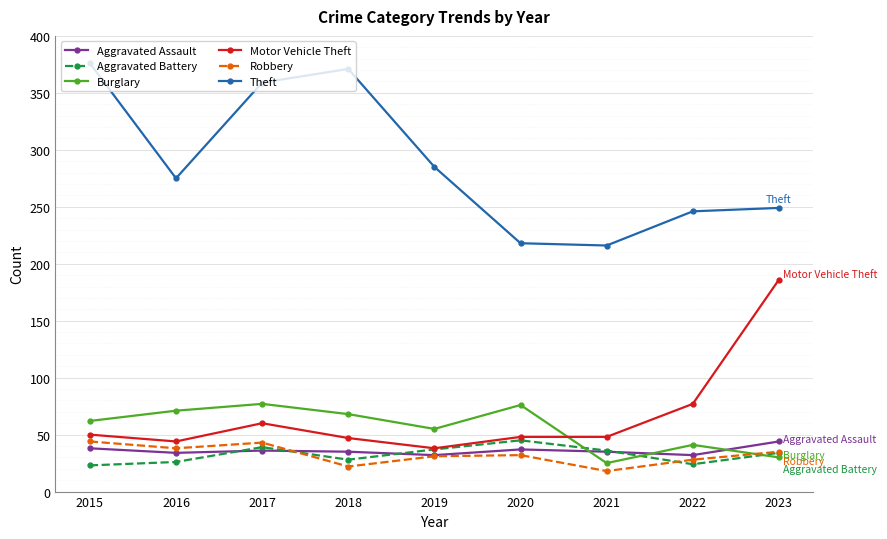

Is it true that Motor Vehicle Theft equals 256 at 2023?

False